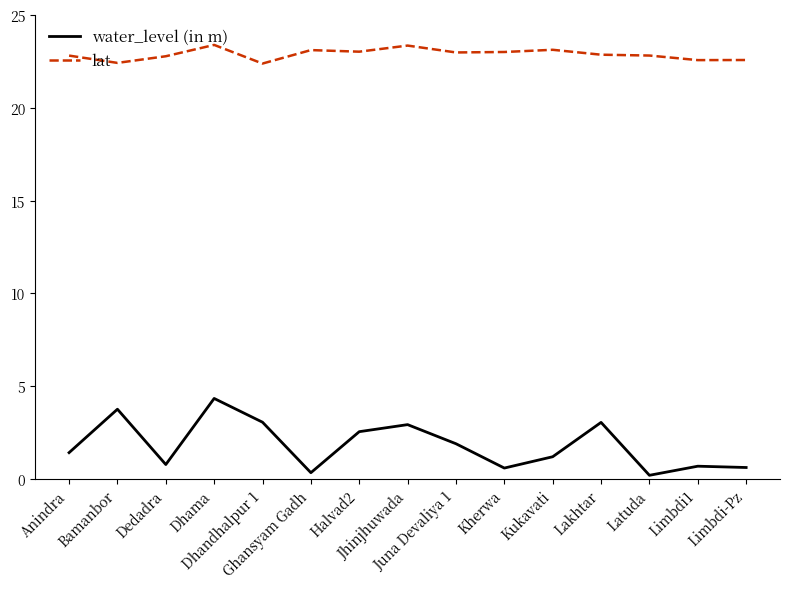

True or false: lat and water_level (in m) intersect in this chart.

False